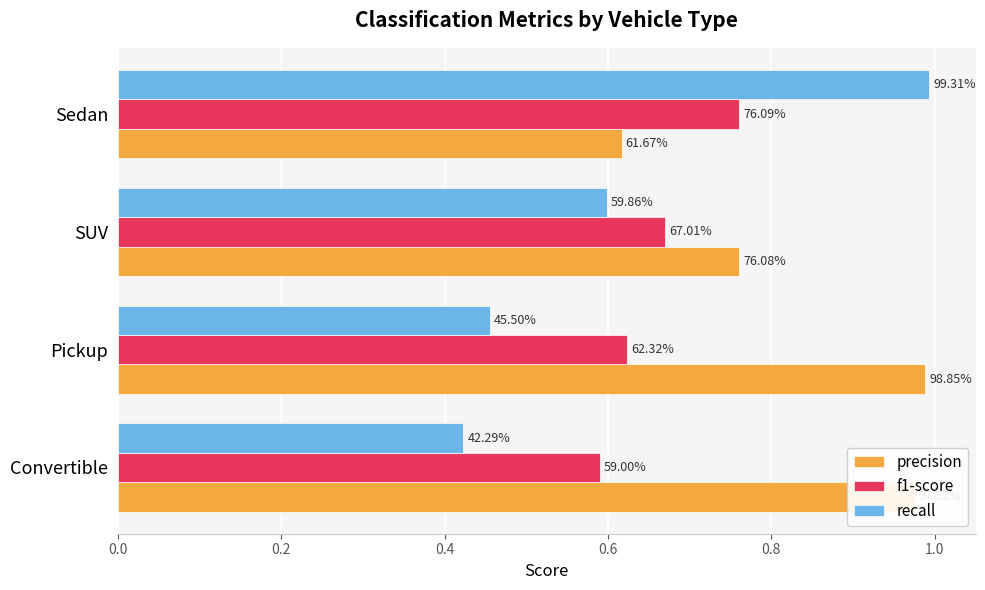

List the series in order of their overall mean, highest first.

precision, f1-score, recall